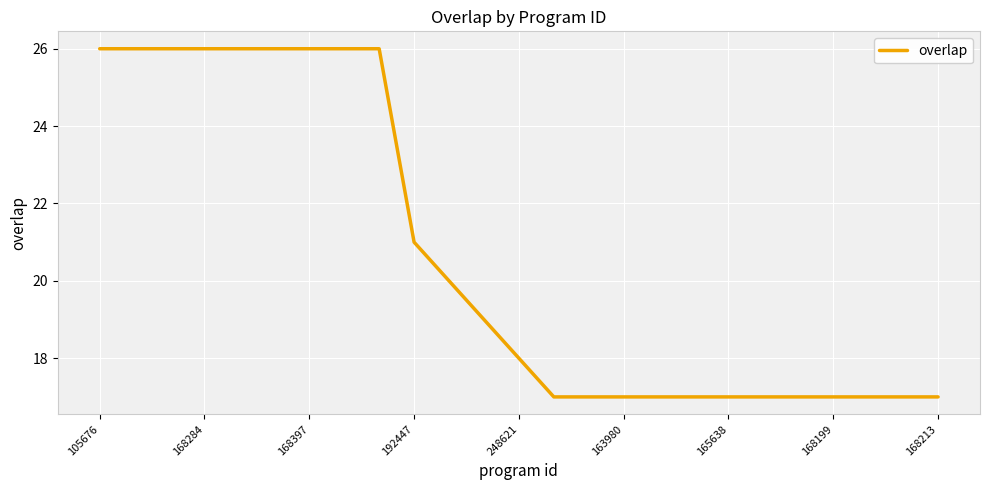

What is the maximum value shown in the chart?

26